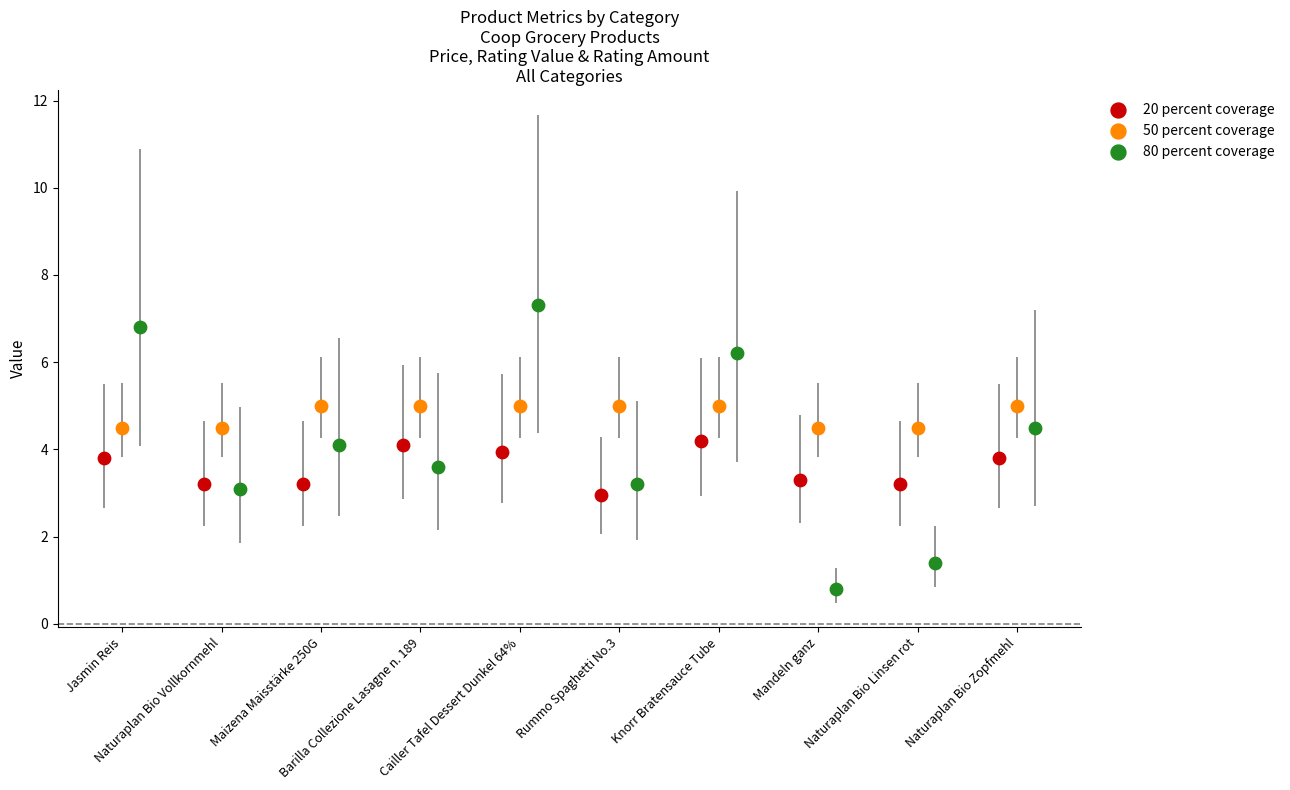

Which series reaches the maximum Y coordinate?

80 percent coverage